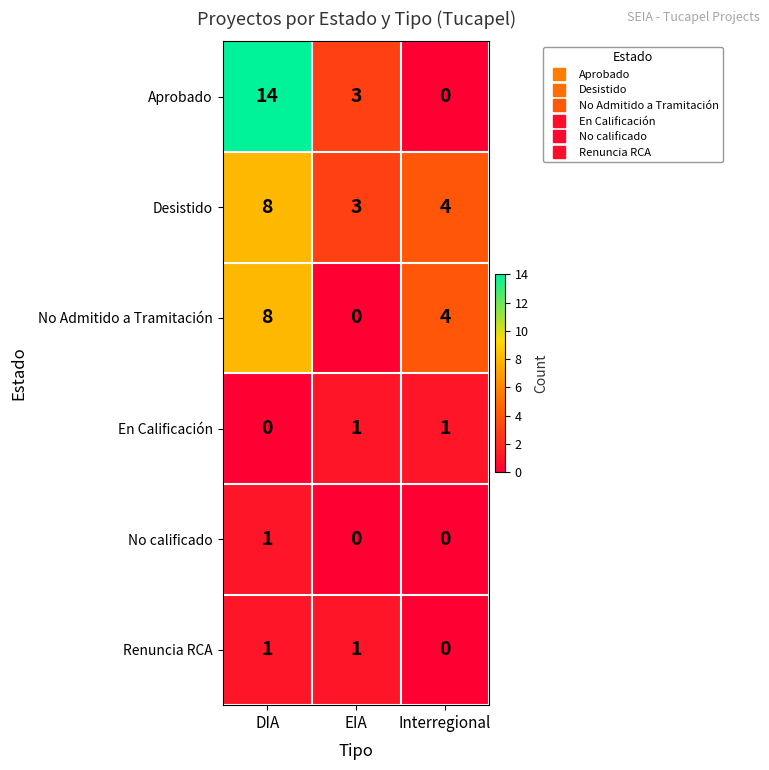

What is the maximum value shown in the chart?

14